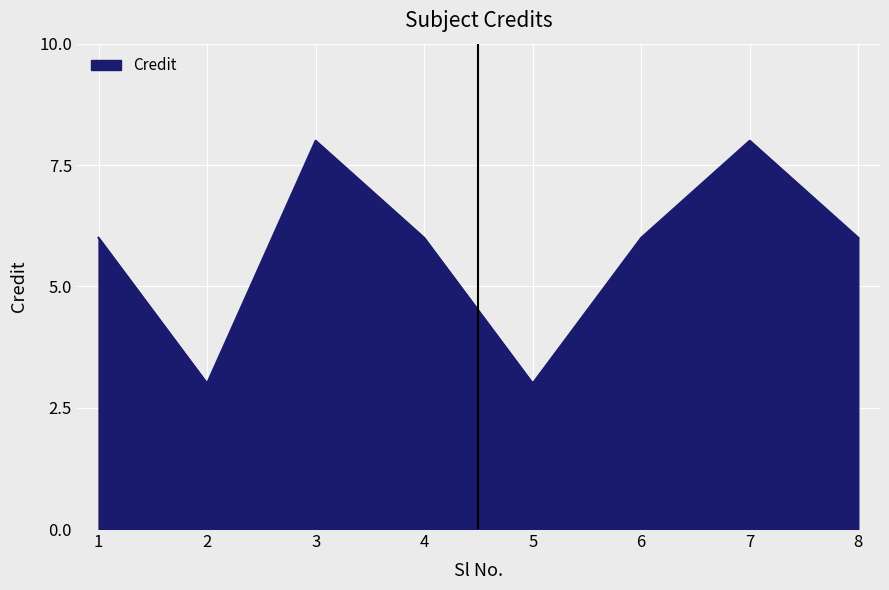

What is the smallest value displayed?

3